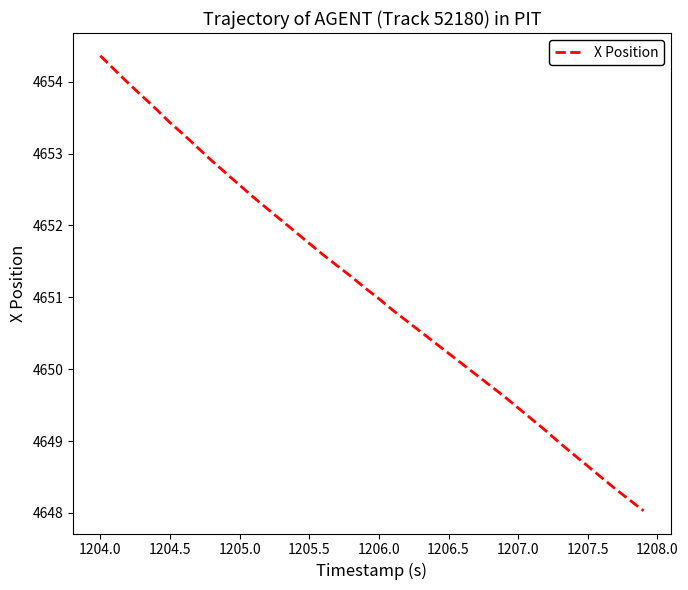

What is the sum of all values?

186044.0